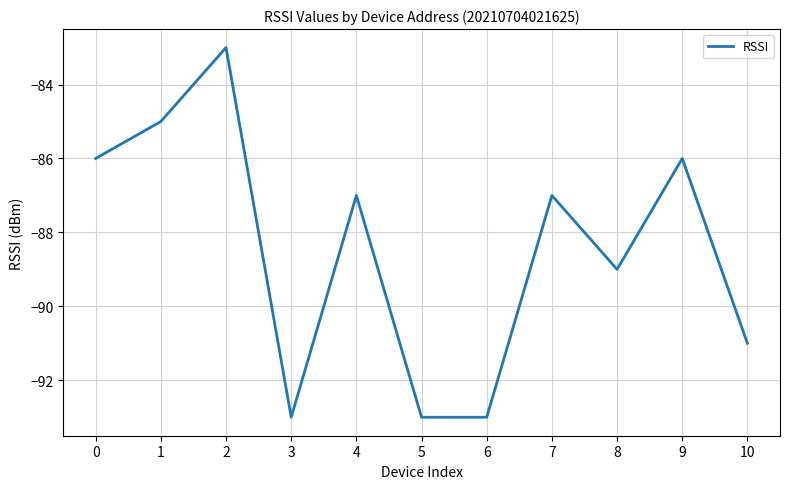

The value at 3 is -93. True or false?

True